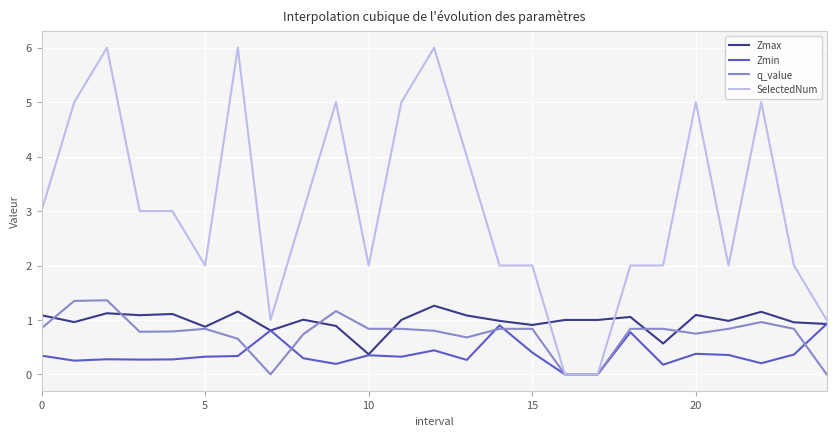

Which series has the largest total across all categories?

SelectedNum